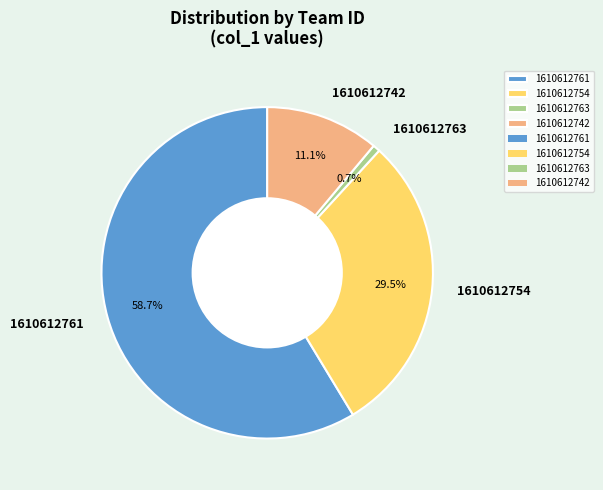

Which category has the biggest portion of the pie?

1610612761